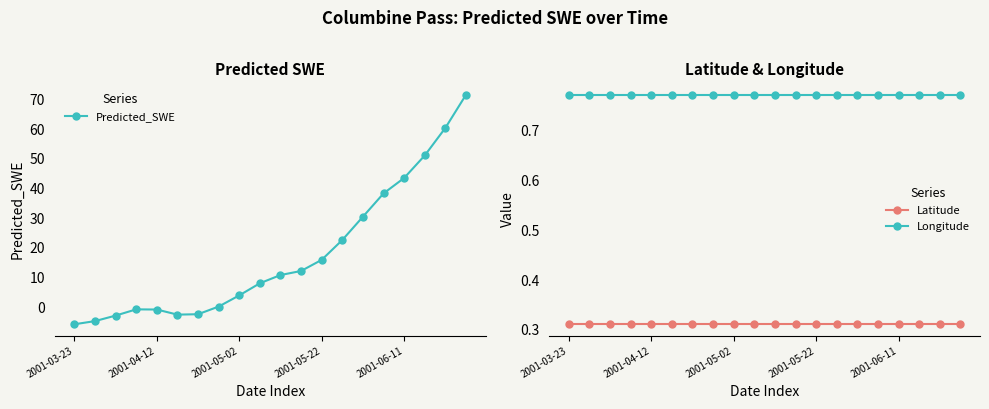

True or false: Latitude has a value of 0.2 at 2001-06-11.

False